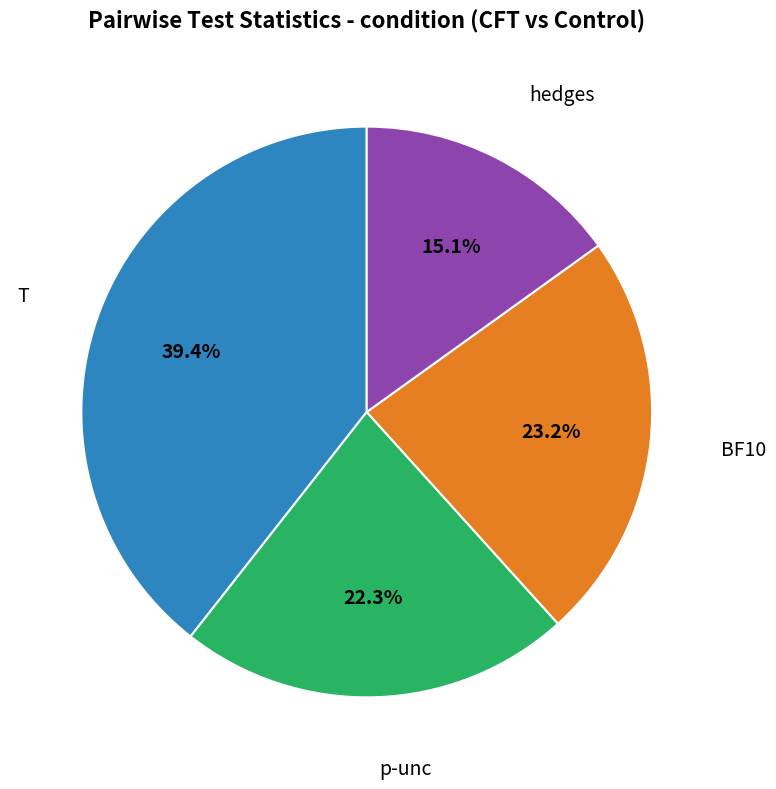

Is there any slice that represents more than half of the pie?

No